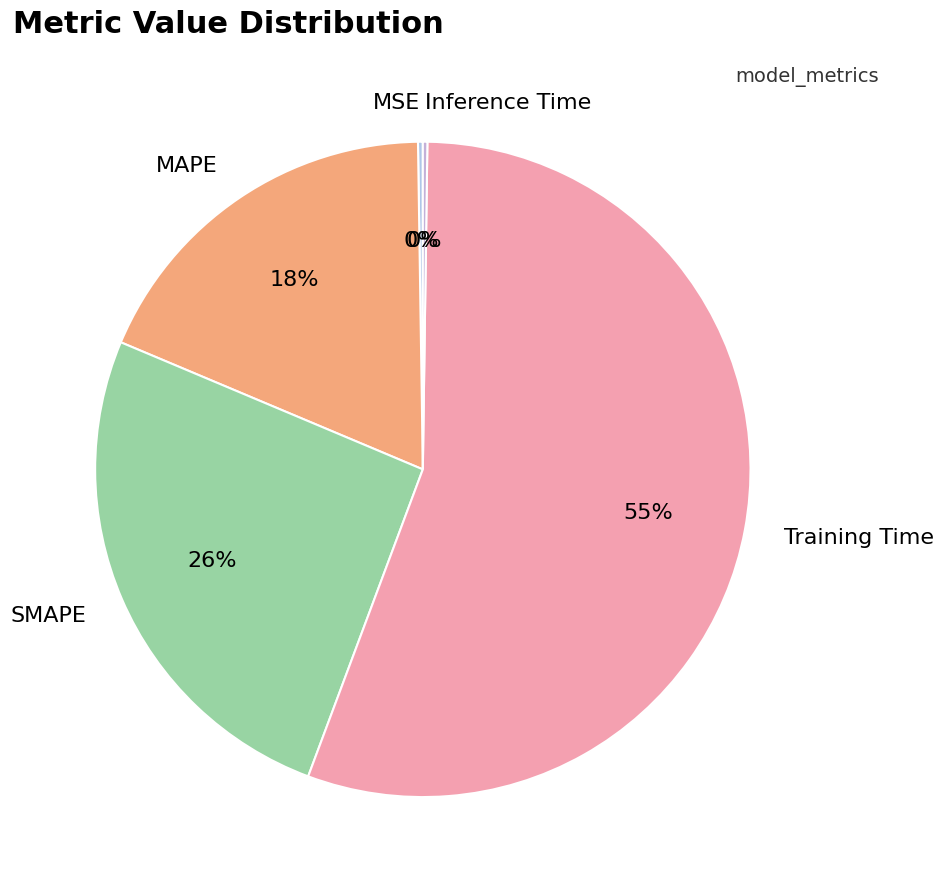

Is it true that MAPE is 18% of the pie?

True